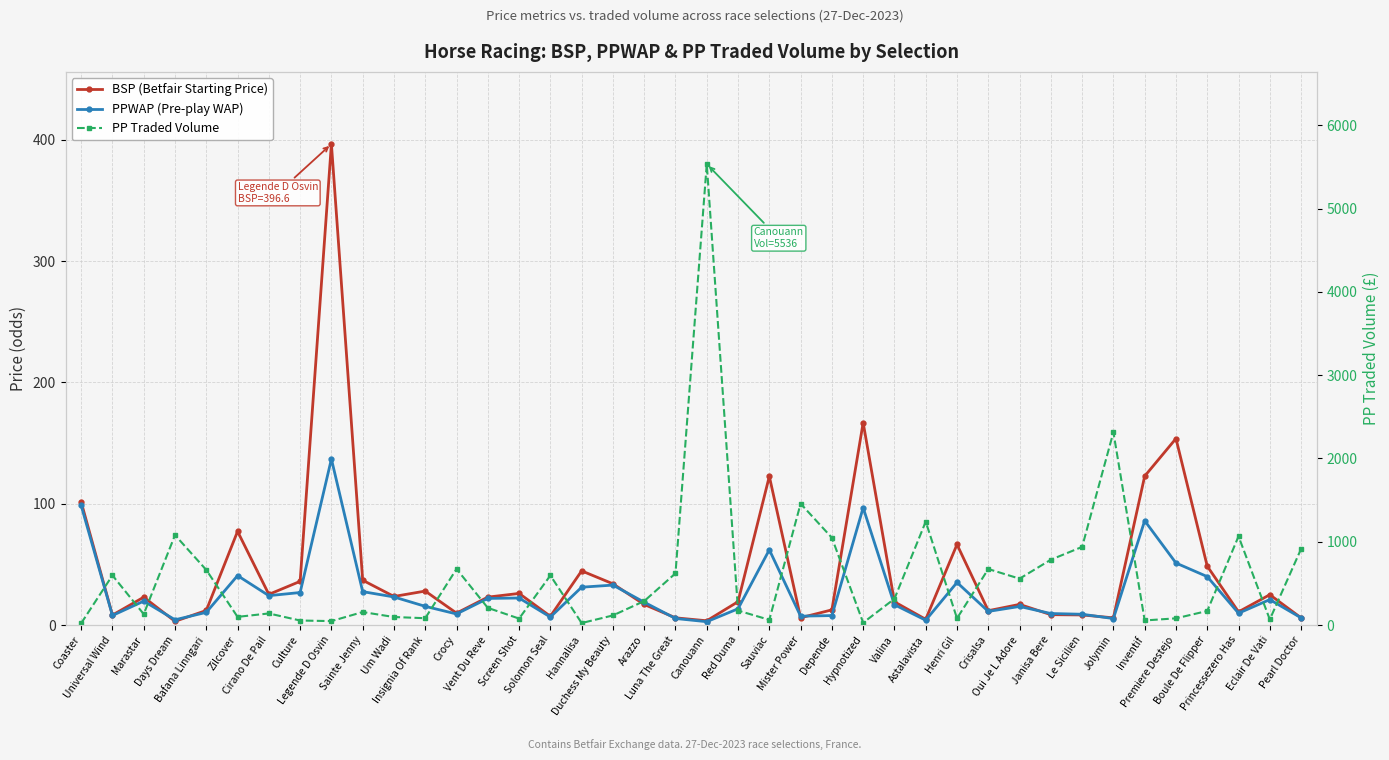

Reading left to right, transcribe all the data shown in this chart.

BSP (Betfair Starting Price): Coaster=101.5	Universal Wind=8.2	Marastar=23.0	Days Dream=3.0	Bafana Linngari=12.0	Zilcover=77.2	Cirano De Pail=25.3	Culture=36.0	Legende D Osvin=396.6	Sainte Jenny=36.9	Um Wadi=23.6	Insignia Of Rank=28.0	Crocy=9.8	Vent Du Reve=23.0	Screen Shot=26.1	Solomon Seal=7.2	Hannalisa=44.6	Duchess My Beauty=34.0	Arazzo=16.9	Luna The Great=5.9	Canouann=3.5	Red Duma=19.2	Sauviac=122.6	Mister Power=6.0	Depende=12.5	Hypnotized=166.8	Valina=19.1	Astalavista=4.7	Henri Gil=66.4	Crisalsa=11.8	Oui Je L Adore=17.0	Janisa Bere=8.5	Le Sicilien=8.3	Jolymin=5.9	Inventif=122.7	Premiere Destejo=153.7	Boule De Flipper=48.5	Princessezero Has=10.9	Eclair De Vati=25.0	Pearl Doctor=5.9
PPWAP (Pre-play WAP): Coaster=98.6	Universal Wind=7.9	Marastar=19.7	Days Dream=4.3	Bafana Linngari=10.4	Zilcover=40.7	Cirano De Pail=24.2	Culture=26.8	Legende D Osvin=136.9	Sainte Jenny=27.5	Um Wadi=23.1	Insignia Of Rank=15.4	Crocy=9.1	Vent Du Reve=21.9	Screen Shot=22.3	Solomon Seal=6.6	Hannalisa=31.2	Duchess My Beauty=32.9	Arazzo=18.8	Luna The Great=5.4	Canouann=2.7	Red Duma=13.4	Sauviac=62.0	Mister Power=7.3	Depende=7.8	Hypnotized=96.7	Valina=16.7	Astalavista=4.0	Henri Gil=35.1	Crisalsa=11.2	Oui Je L Adore=15.3	Janisa Bere=9.5	Le Sicilien=8.9	Jolymin=5.3	Inventif=86.0	Premiere Destejo=51.1	Boule De Flipper=39.9	Princessezero Has=9.7	Eclair De Vati=21.0	Pearl Doctor=5.9
PP Traded Volume: Coaster=21.2	Universal Wind=596.3	Marastar=130.8	Days Dream=1079.9	Bafana Linngari=661.6	Zilcover=98.0	Cirano De Pail=139.0	Culture=54.1	Legende D Osvin=47.1	Sainte Jenny=155.9	Um Wadi=96.1	Insignia Of Rank=81.9	Crocy=673.2	Vent Du Reve=206.1	Screen Shot=77.3	Solomon Seal=594.9	Hannalisa=23.8	Duchess My Beauty=115.1	Arazzo=287.6	Luna The Great=620.5	Canouann=5535.7	Red Duma=173.2	Sauviac=62.3	Mister Power=1457.4	Depende=1048.2	Hypnotized=27.8	Valina=314.8	Astalavista=1241.6	Henri Gil=80.2	Crisalsa=672.7	Oui Je L Adore=556.6	Janisa Bere=784.4	Le Sicilien=938.2	Jolymin=2315.0	Inventif=54.8	Premiere Destejo=80.3	Boule De Flipper=168.6	Princessezero Has=1065.2	Eclair De Vati=67.0	Pearl Doctor=913.9